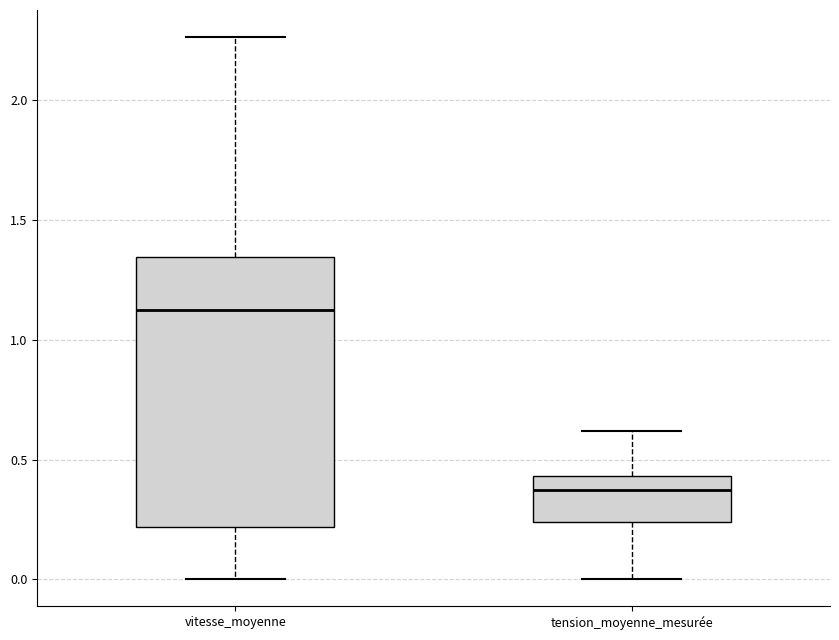

Reading left to right, read every box against the y-axis: the position of its median line, the range the box covers, and the ends of its whiskers. The values are not printed on the chart, so give them approximately, as read against the axis.

vitesse_moyenne: median 1.10, box 0.20 to 1.35, whiskers 0.00 to 2.25
tension_moyenne_mesurée: median 0.35, box 0.25 to 0.45, whiskers 0.00 to 0.60